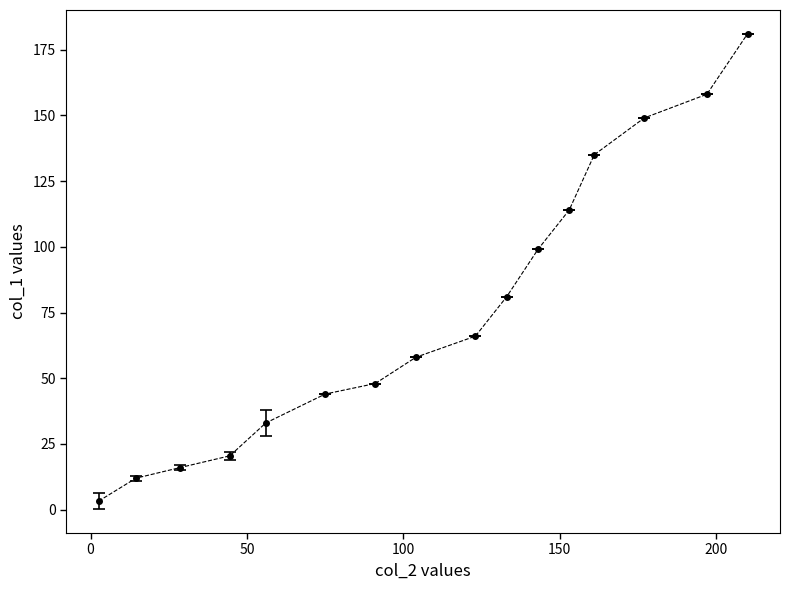

True or false: the data has more than 2 interior local peaks.

False